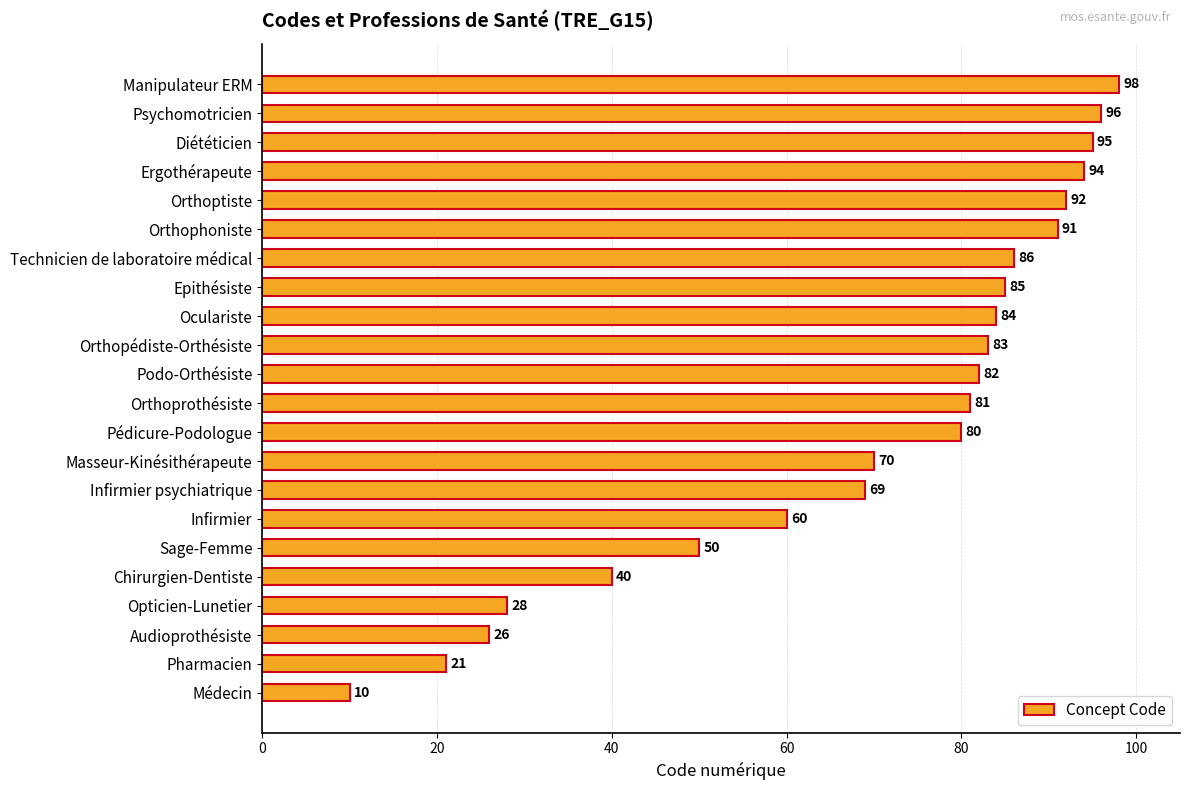

What is the difference between the second highest and second lowest values?

75